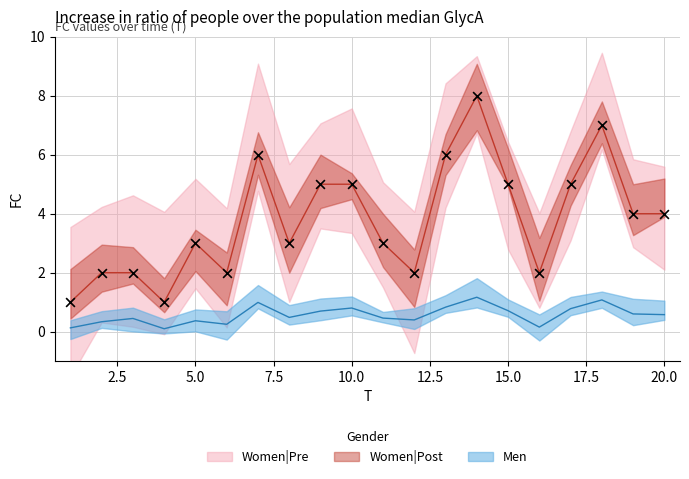

What is the ratio of the value at 15 to the value at 18?

0.7